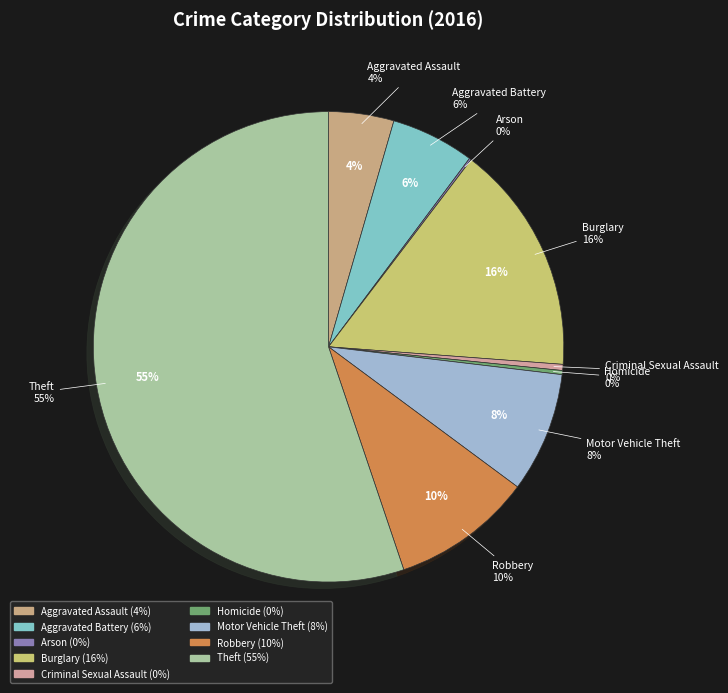

How much of the chart is everything except Criminal Sexual Assault?

99.6%